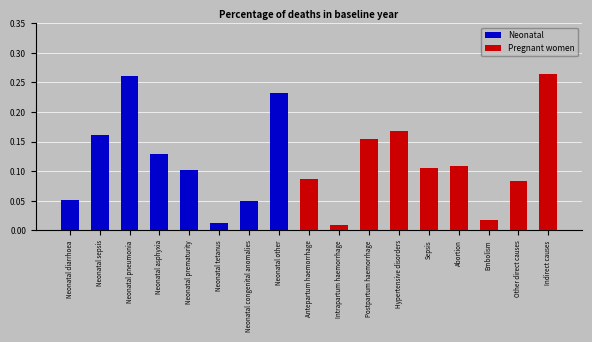

Reading right to left, list all the values displayed in this chart.

Neonatal: 0.0	0.0	0.0	0.0	0.0	0.0	0.0	0.0	0.0	0.2	0.1	0.0	0.1	0.1	0.3	0.2	0.1
Pregnant women: 0.3	0.1	0.0	0.1	0.1	0.2	0.2	0.0	0.1	0.0	0.0	0.0	0.0	0.0	0.0	0.0	0.0